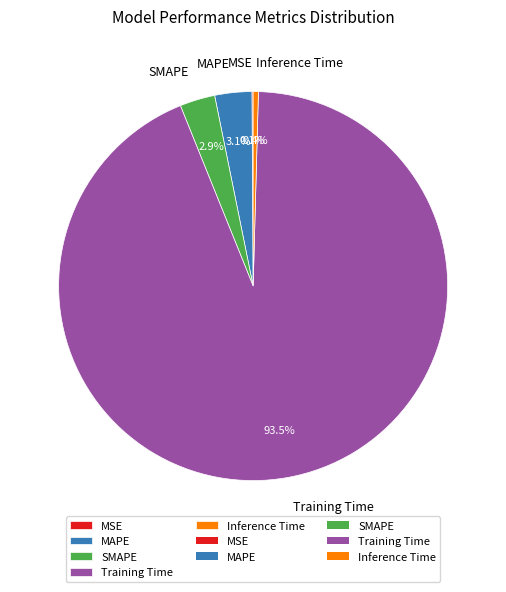

How much of the chart is everything except Inference Time?

99.6%